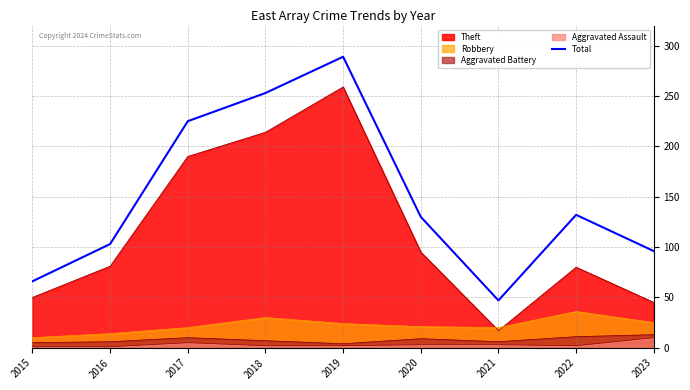

Rank the categories by value from highest to lowest.

2019, 2018, 2017, 2022, 2020, 2016, 2023, 2015, 2021